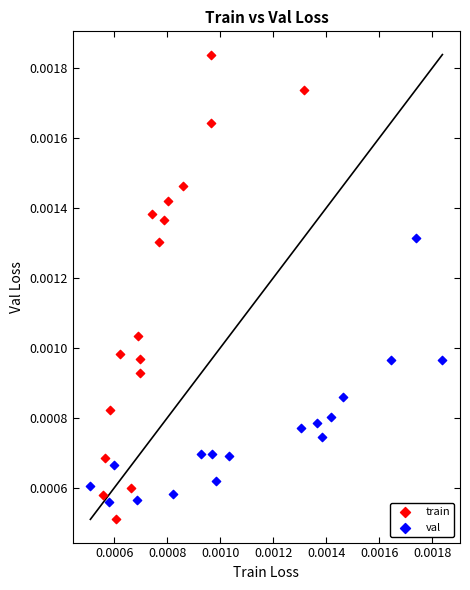

Which series has the widest spread of Y values?

train